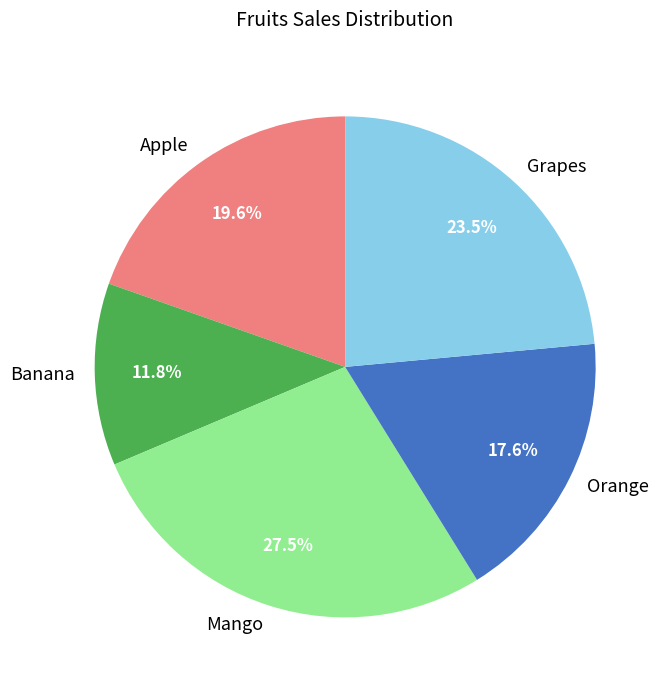

To the nearest percent, what is the difference between the largest and smallest slice percentages?

16%